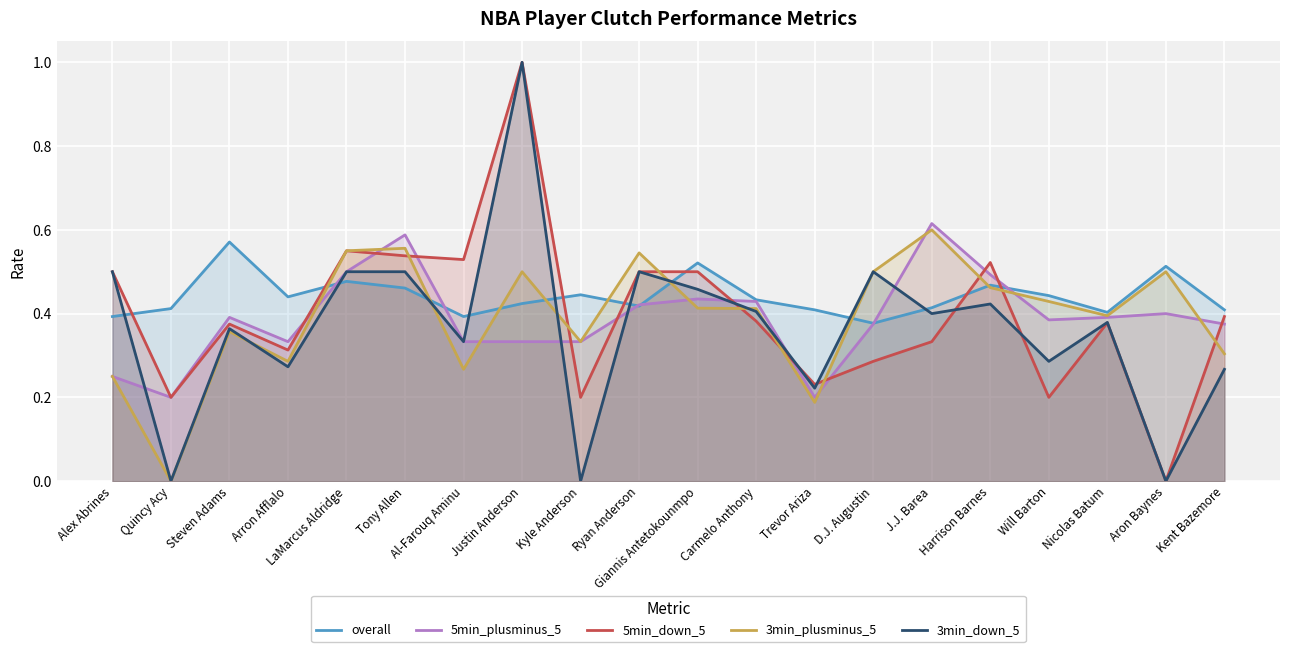

True or false: 5min_plusminus_5 has more than 0 points higher than both neighbors.

True